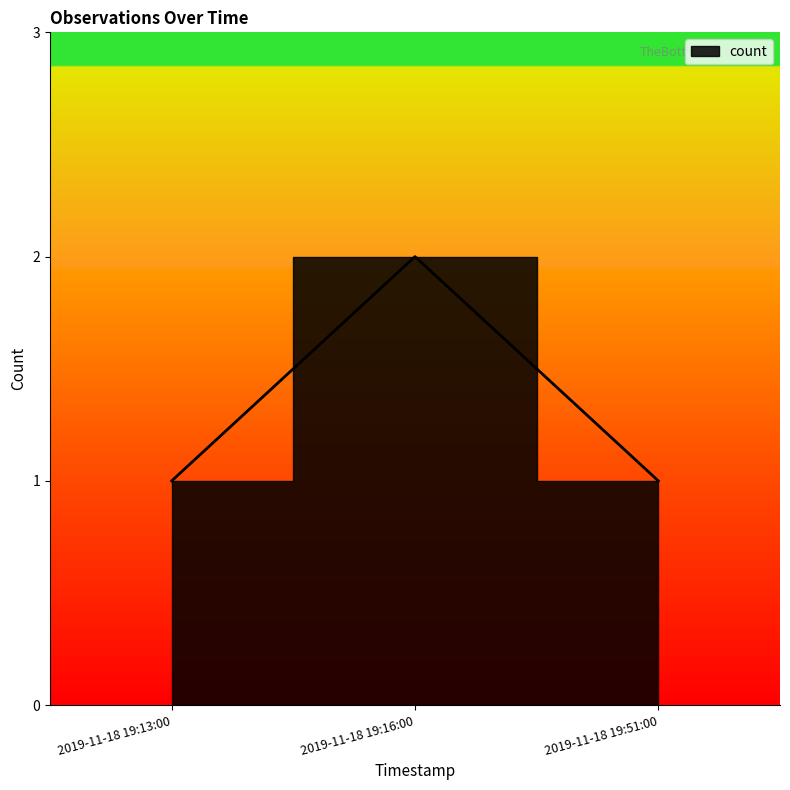

What is the sum of the values at 2019-11-18 19:13:00 and 2019-11-18 19:51:00?

2